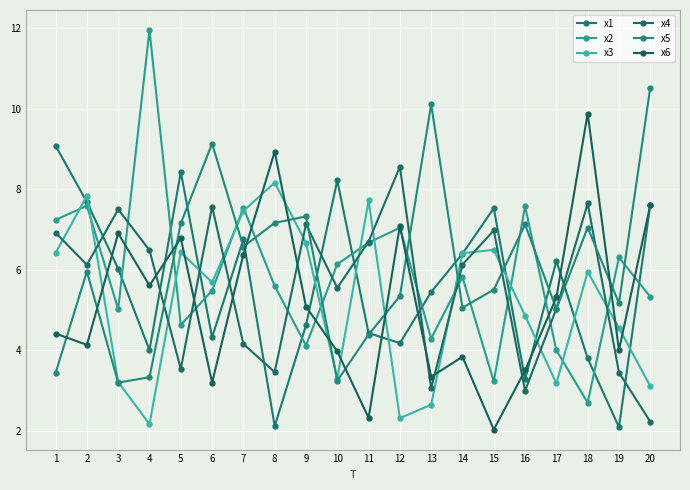

What is the value of the x4 point at the 15th from the left?

7.0